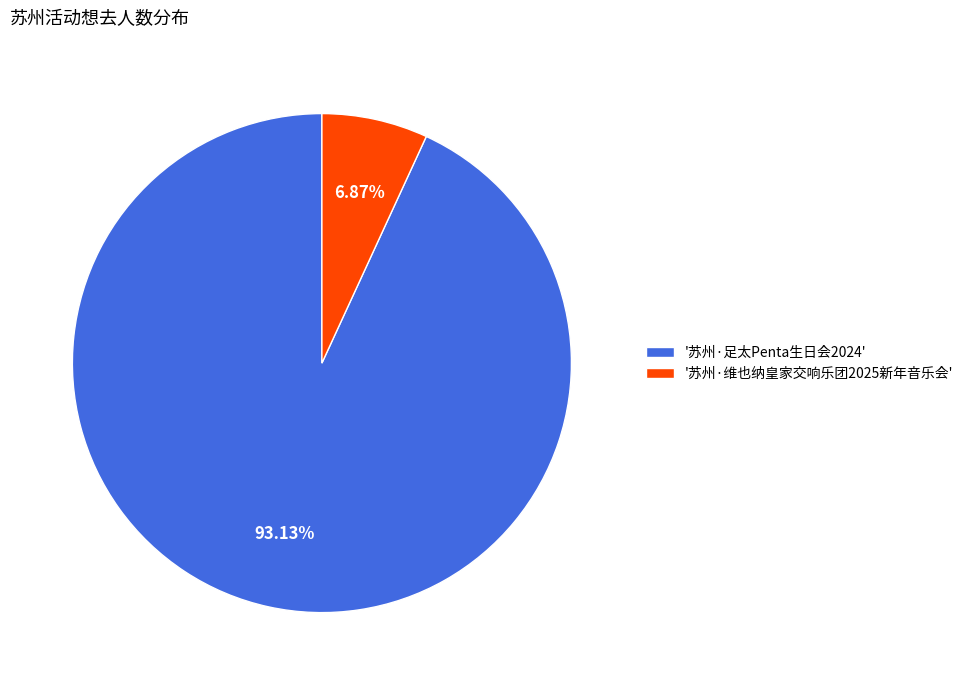

Do '苏州·足太Penta生日会2024' and '苏州·维也纳皇家交响乐团2025新年音乐会' together represent more than half of the pie?

Yes